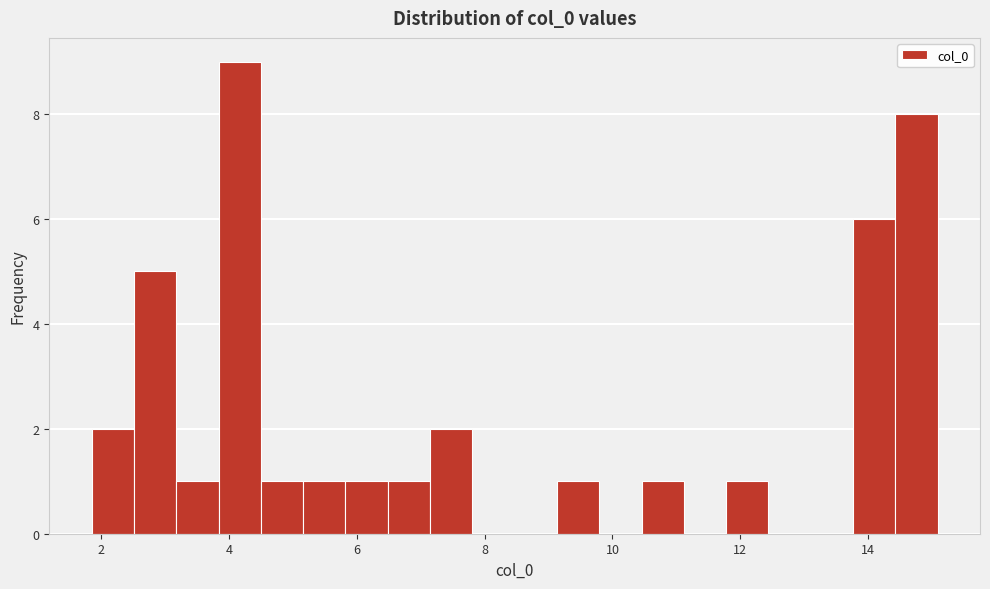

Read against the x-axis, roughly where is the centre of the tallest bar?

4.2